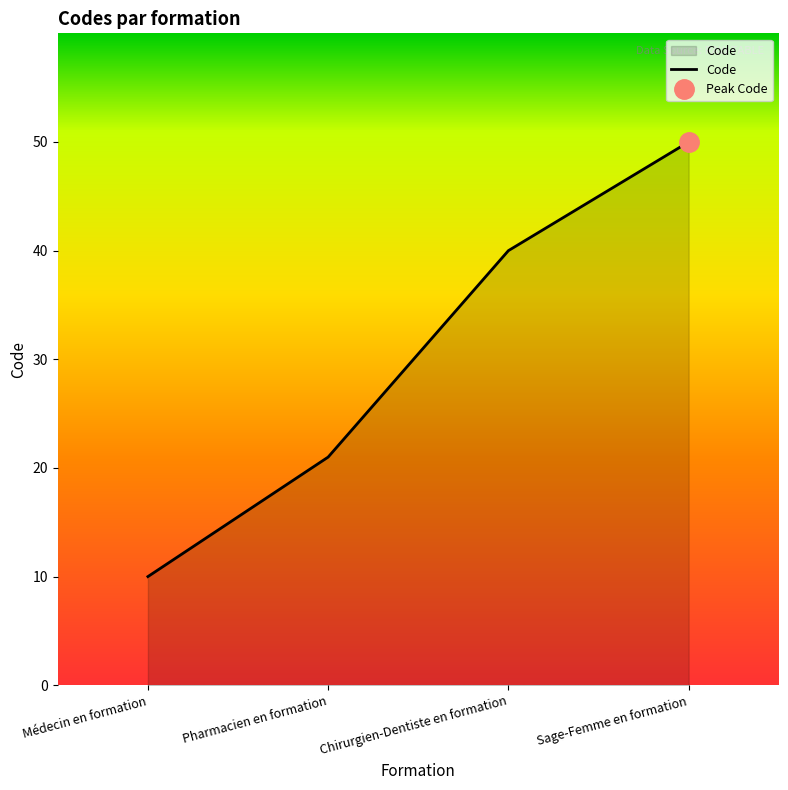

How many data points are above 40?

1